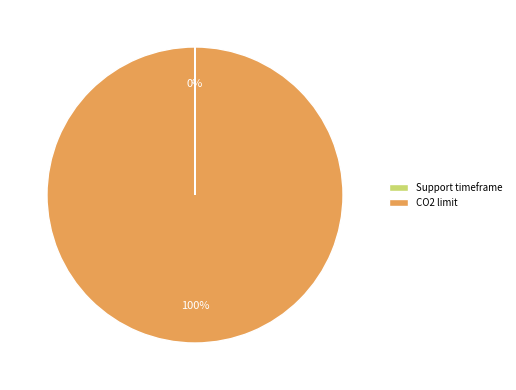

To the nearest percent, what is the difference between the largest and smallest slice percentages?

100%